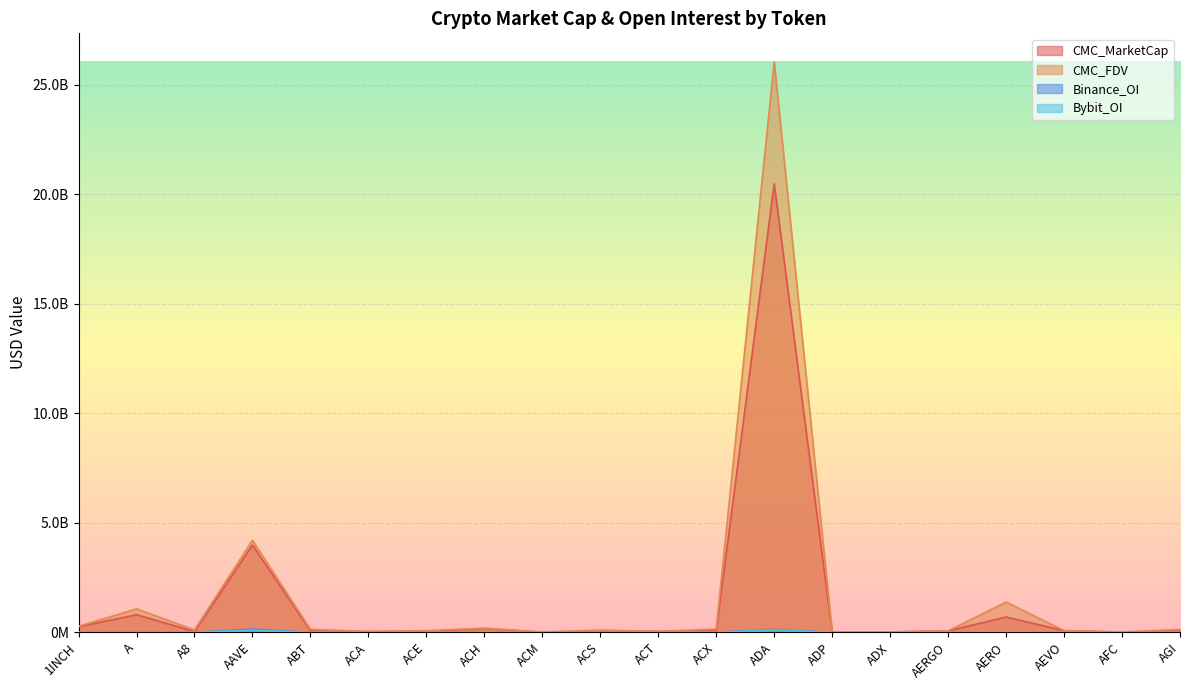

What is the spread (max minus min) of values at ADP?

18123806